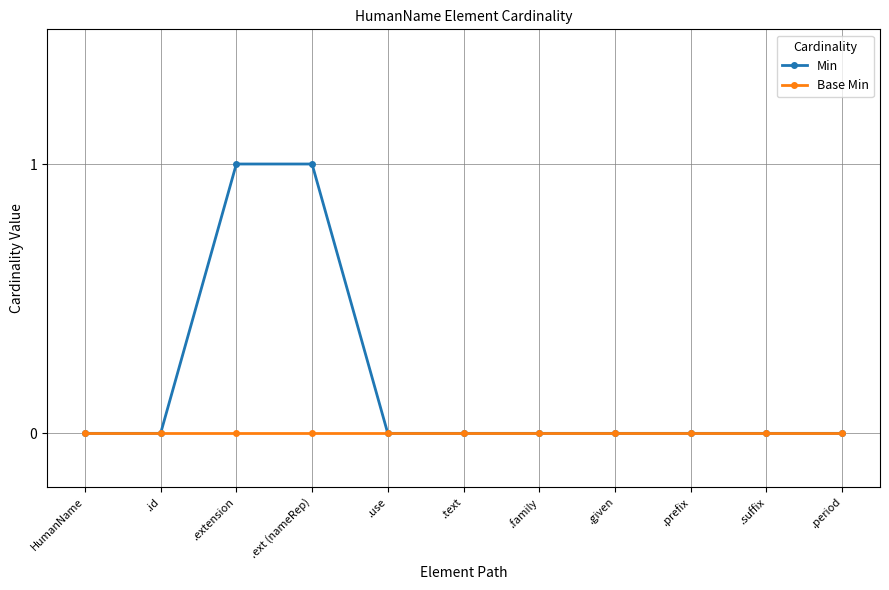

What is the label of the 2nd point from the right?

.suffix